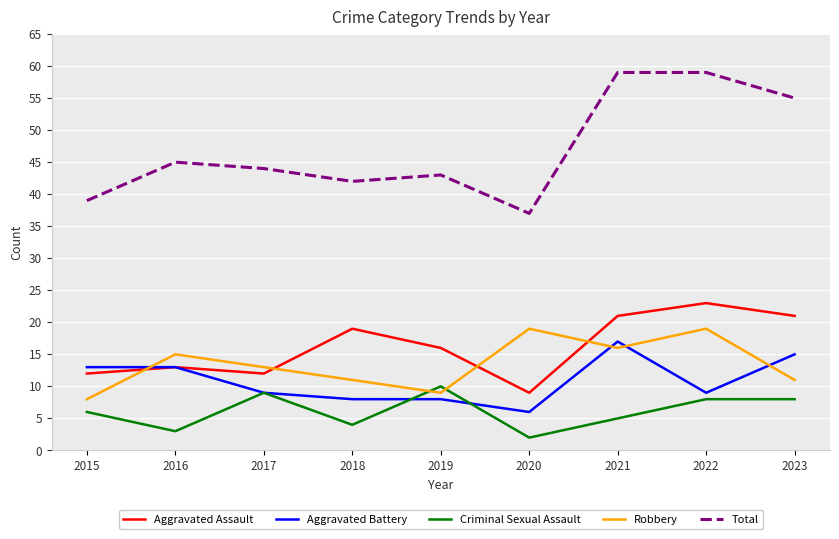

Which series has the largest range (max minus min)?

Total